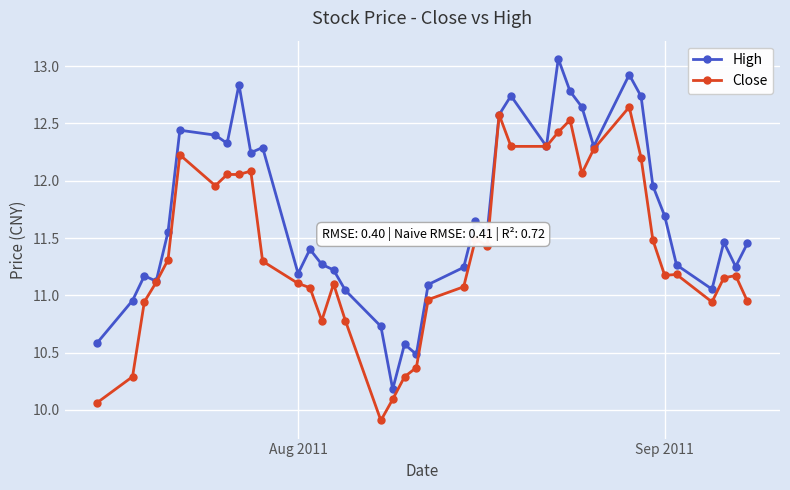

How many data points does each series have?

40